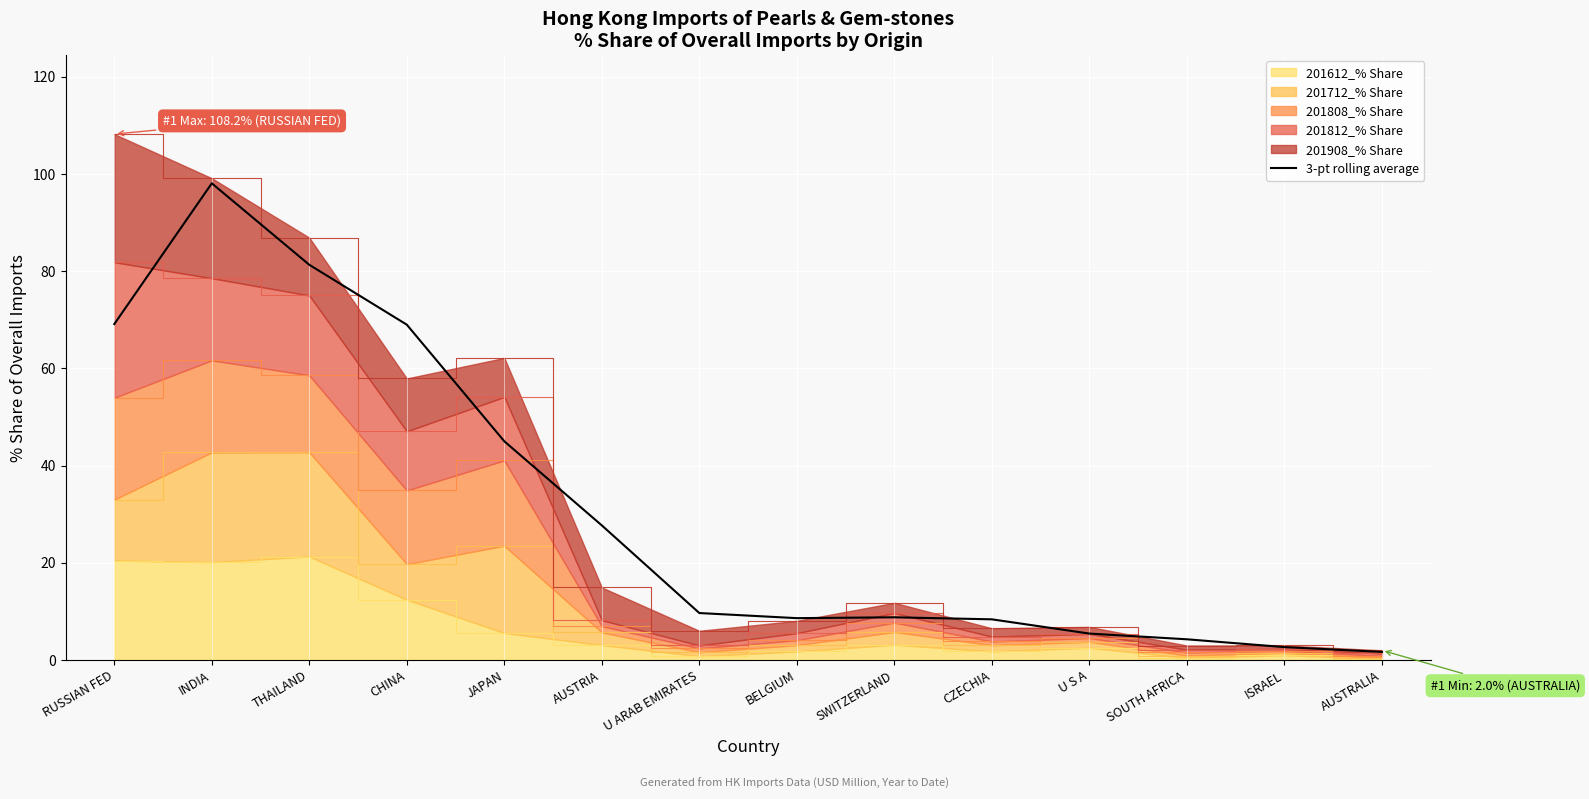

At which category does the chart reach its minimum across all series?

AUSTRALIA